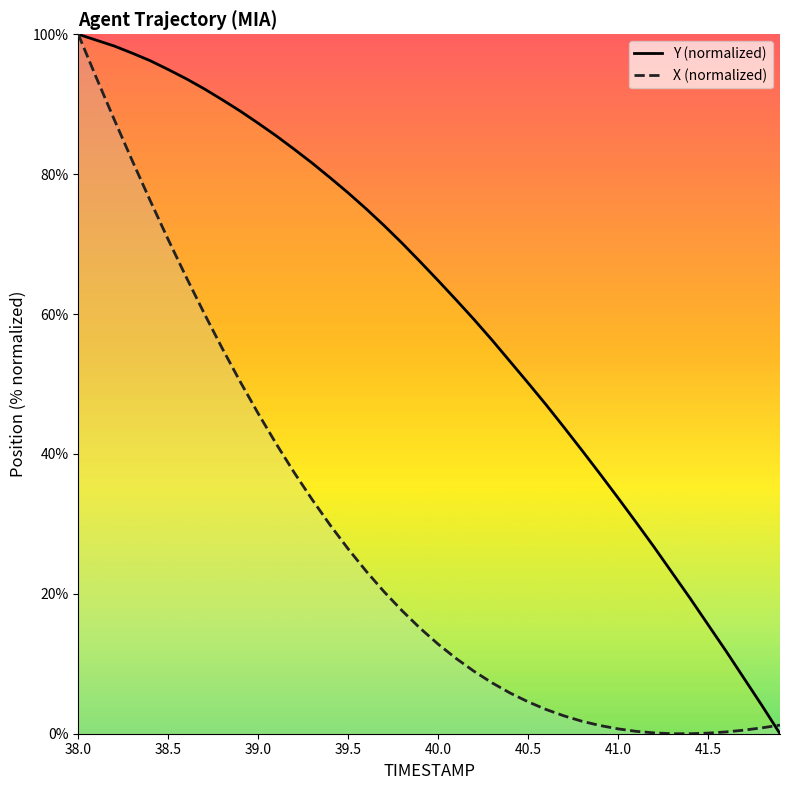

List the series in order of their overall mean, lowest first.

X (normalized), Y (normalized)